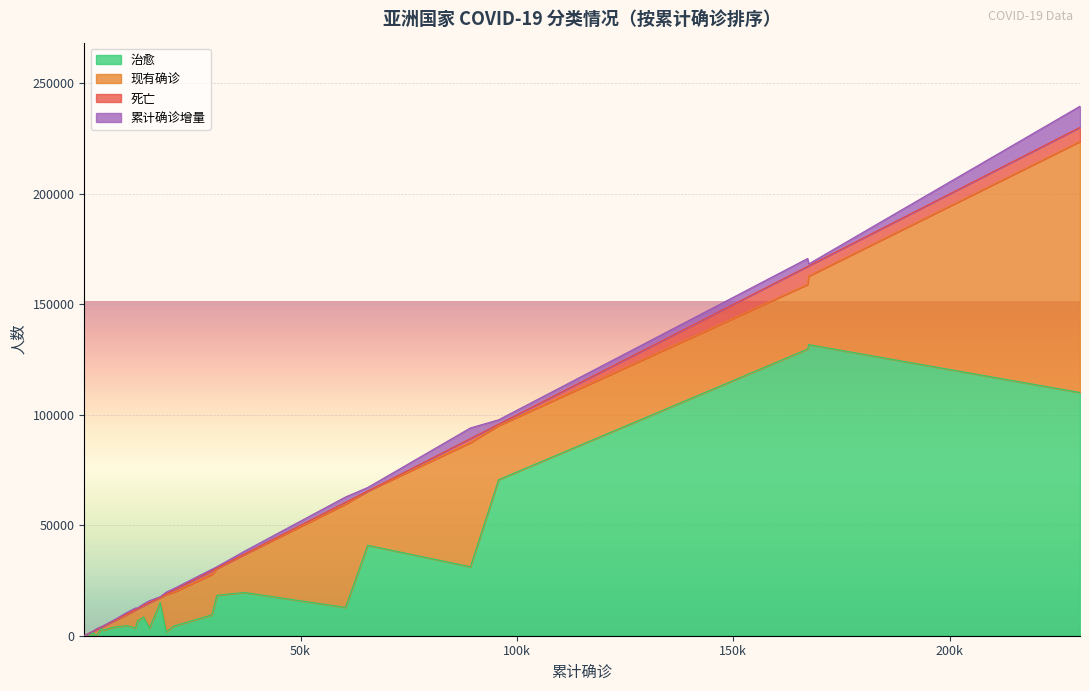

Which series has the largest total across all categories?

治愈